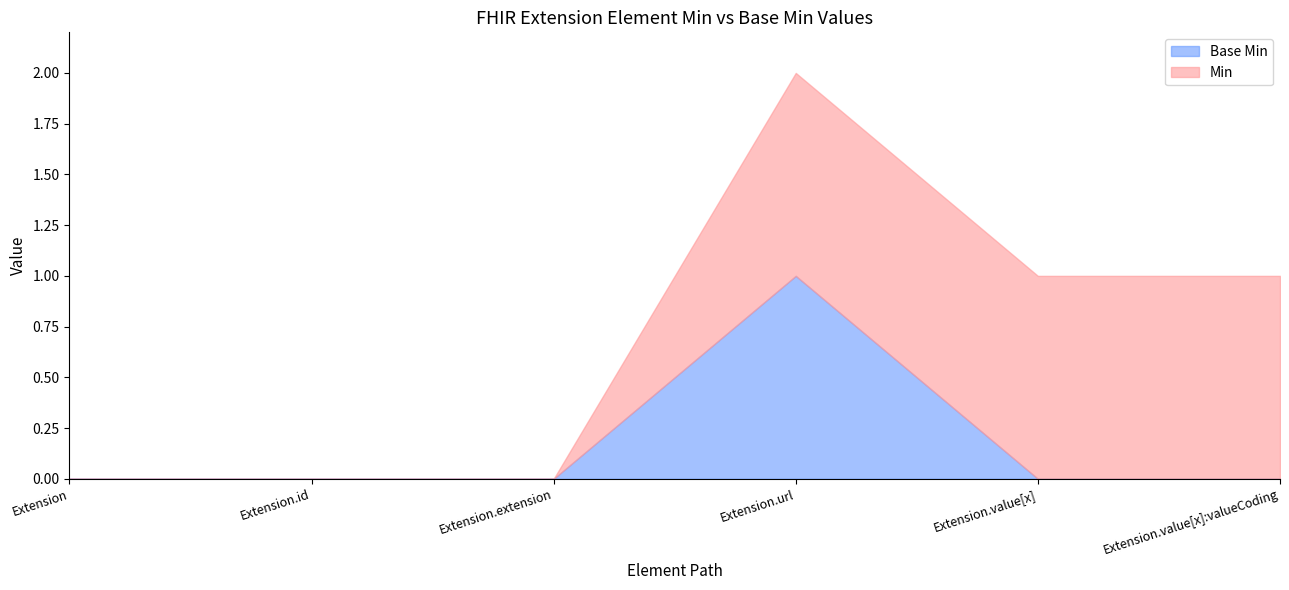

How many data points in Min are less than 1?

3